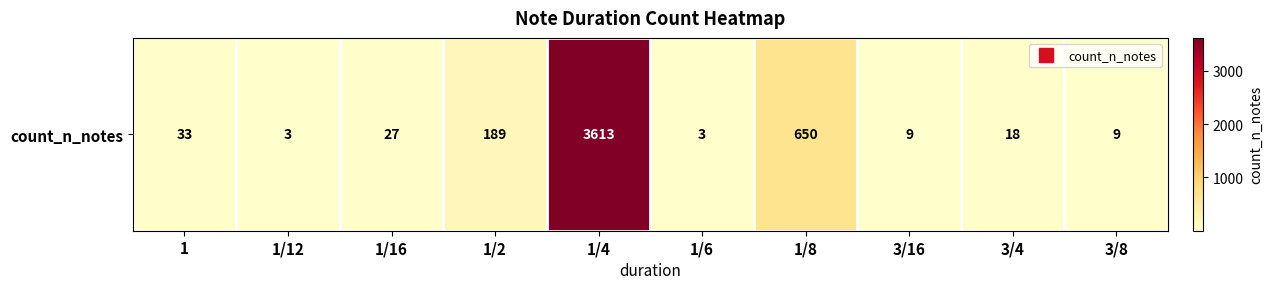

Count the number of categories in the chart.

10